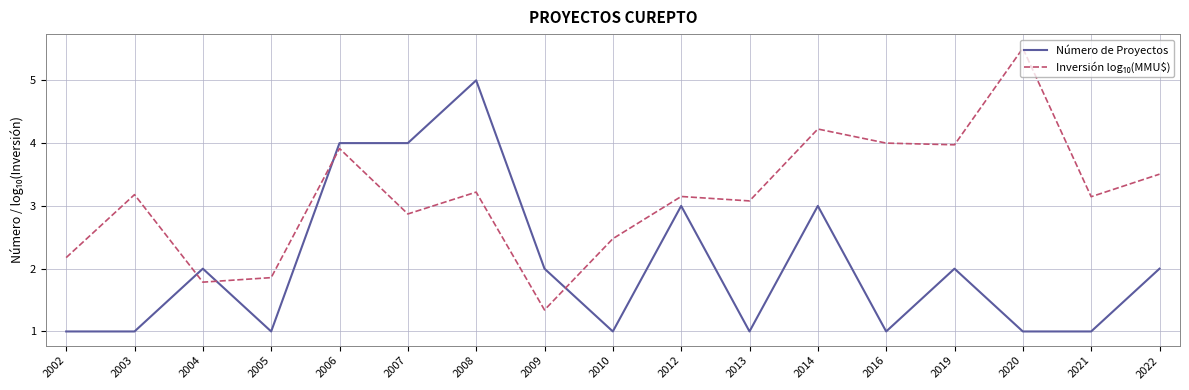

Which label corresponds to the largest value in the chart?

2020